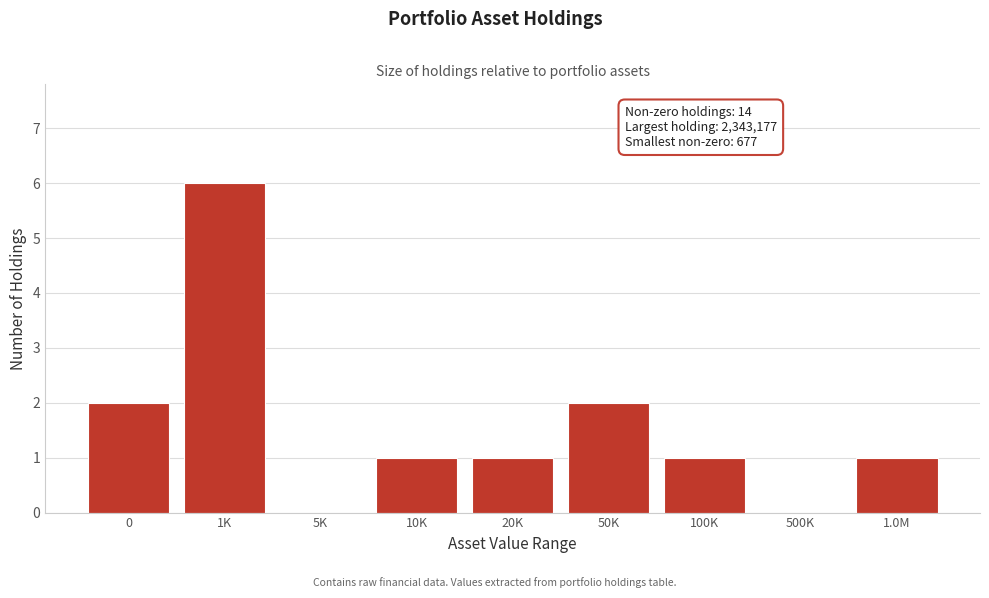

Reading left to right, list all the values displayed in this chart.

0=2	1K=6	5K=0	10K=1	20K=1	50K=2	100K=1	500K=0	1.0M=1